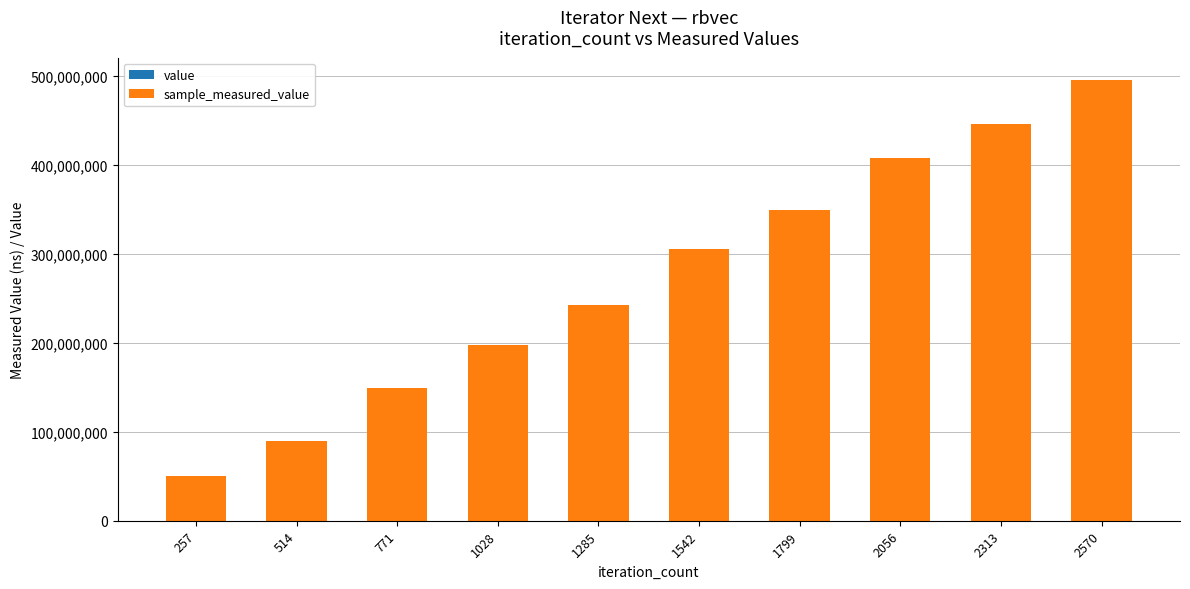

At which category is the sum across all series the highest?

2570